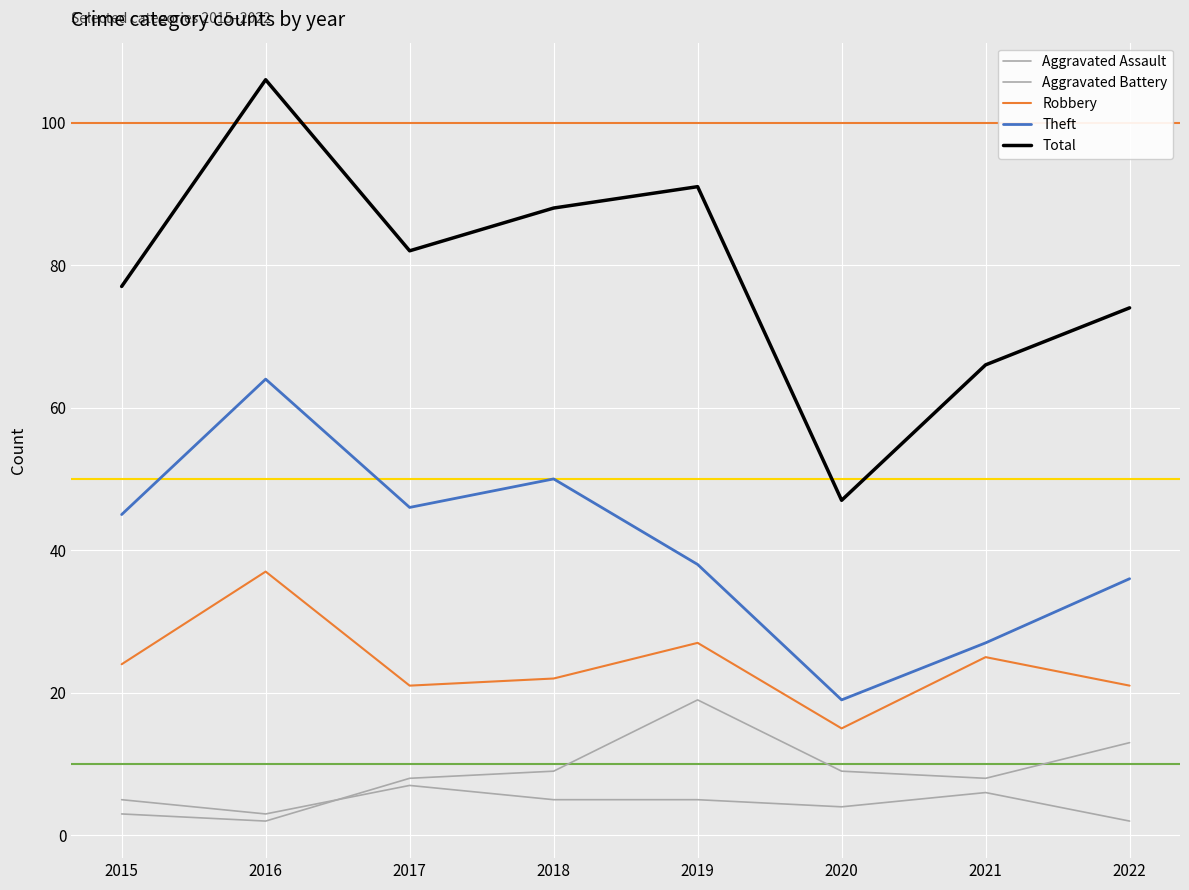

At which label does Total first exceed 82?

2016